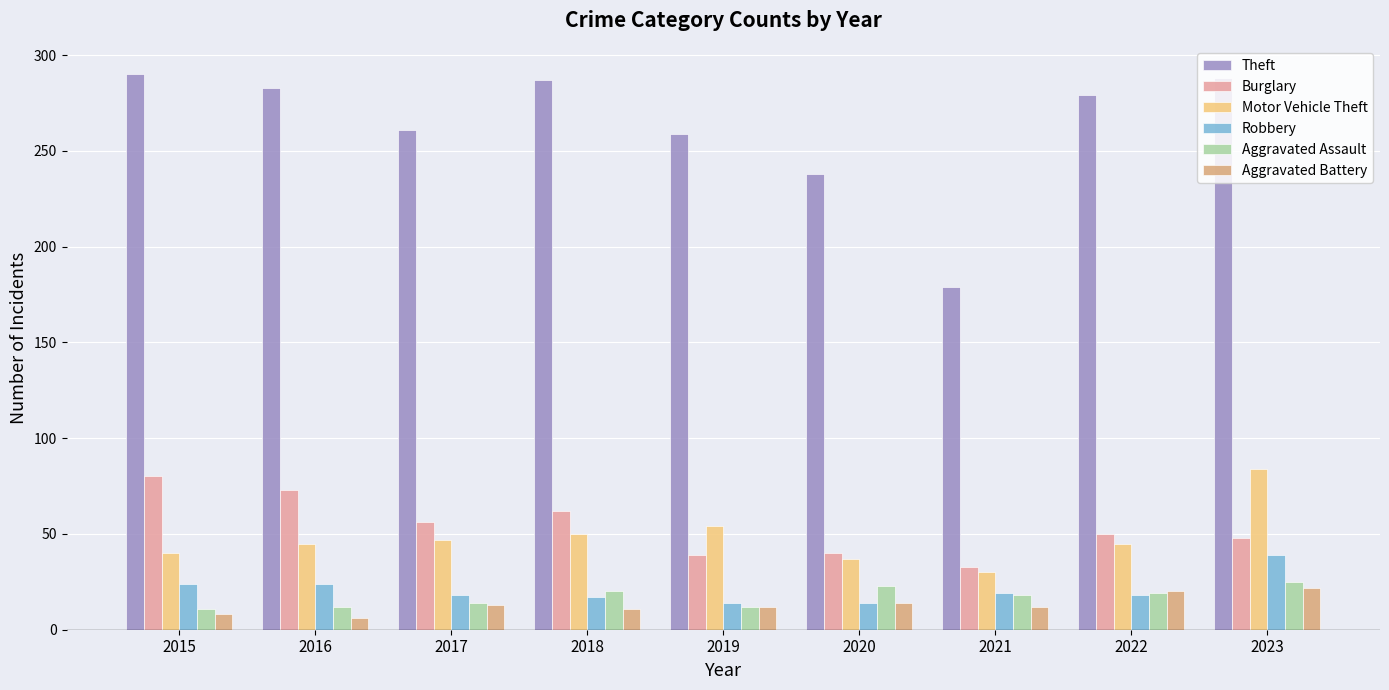

At how many categories does at least one series exceed 255?

7